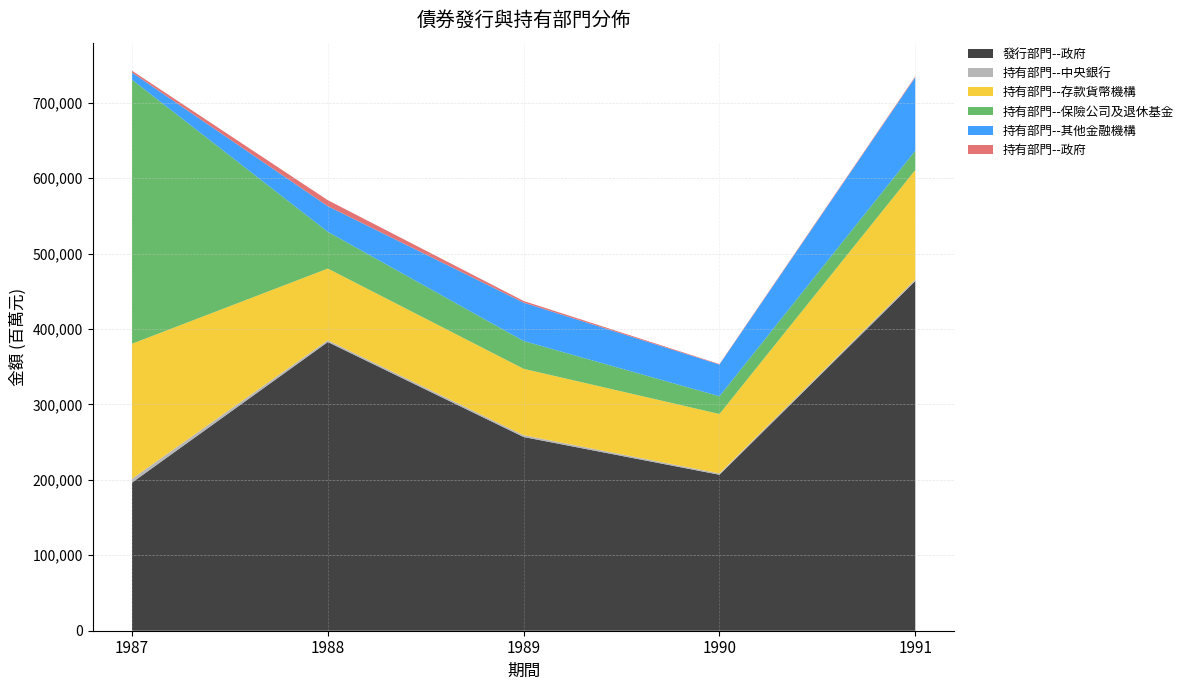

Reading right to left, extract all data points from this chart.

發行部門--政府: 463647	206774	256815	382732	196371
持有部門--中央銀行: 2139	1788	2384	2386	5060
持有部門--存款貨幣機構: 145033	78767	88050	95051	179041
持有部門--保險公司及退休基金: 25492	23482	36853	48677	350025
持有部門--其他金融機構: 97406	42067	50847	33997	9553
持有部門--政府: 1139	657	2240	7977	2461